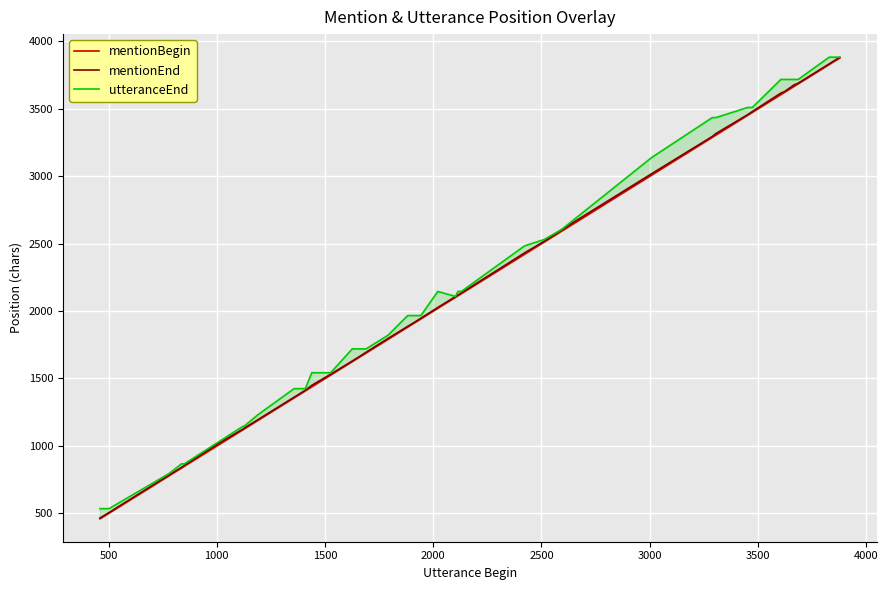

True or false: mentionEnd has more than 2 points higher than both neighbors.

False